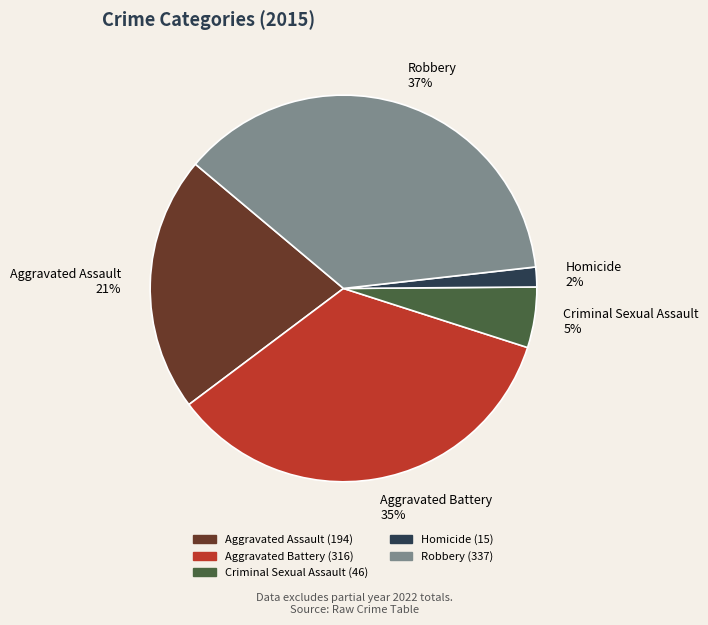

The Robbery slice represents 37% of the pie. True or false?

True